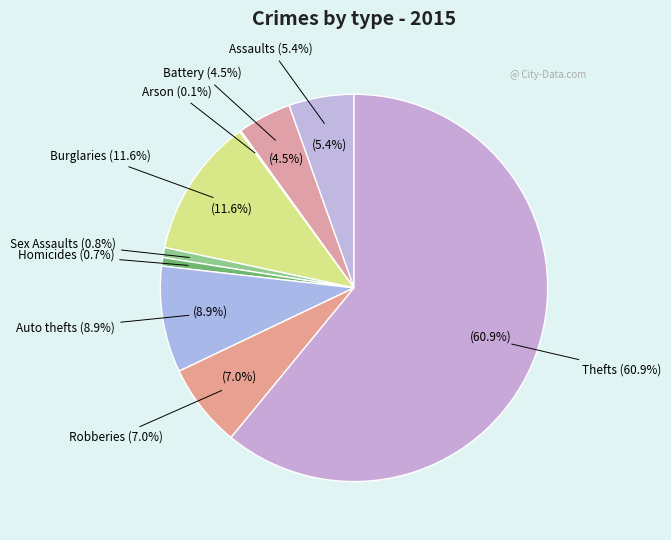

To the nearest percent, what is the difference between the Criminal Sexual Assault and Motor Vehicle Theft slice percentages?

8%